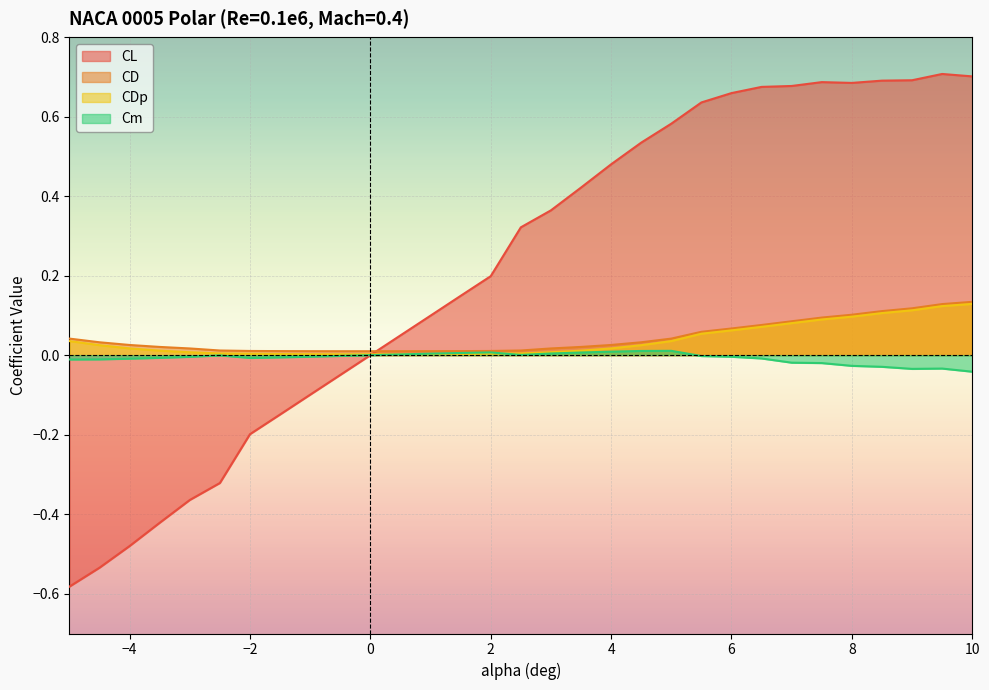

Reading left to right, what are all the values shown in this chart?

CL: -0.6	-0.5	-0.5	-0.4	-0.4	-0.3	-0.2	-0.1	-0.1	-0.0	0.0	0.0	0.1	0.1	0.2	0.3	0.4	0.4	0.5	0.5	0.6	0.6	0.7	0.7	0.7	0.7	0.7	0.7	0.7	0.7	0.7
CD: 0.0	0.0	0.0	0.0	0.0	0.0	0.0	0.0	0.0	0.0	0.0	0.0	0.0	0.0	0.0	0.0	0.0	0.0	0.0	0.0	0.0	0.1	0.1	0.1	0.1	0.1	0.1	0.1	0.1	0.1	0.1
CDp: 0.0	0.0	0.0	0.0	0.0	0.0	0.0	0.0	0.0	0.0	0.0	0.0	0.0	0.0	0.0	0.0	0.0	0.0	0.0	0.0	0.0	0.1	0.1	0.1	0.1	0.1	0.1	0.1	0.1	0.1	0.1
Cm: -0.0	-0.0	-0.0	-0.0	-0.0	-0.0	-0.0	-0.0	-0.0	-0.0	0.0	0.0	0.0	0.0	0.0	0.0	0.0	0.0	0.0	0.0	0.0	-0.0	-0.0	-0.0	-0.0	-0.0	-0.0	-0.0	-0.0	-0.0	-0.0